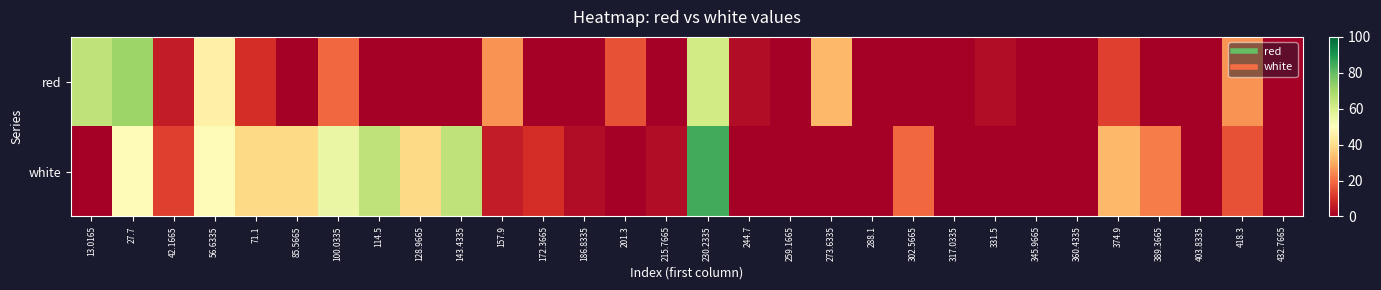

At how many categories does at least one series exceed 31?

12